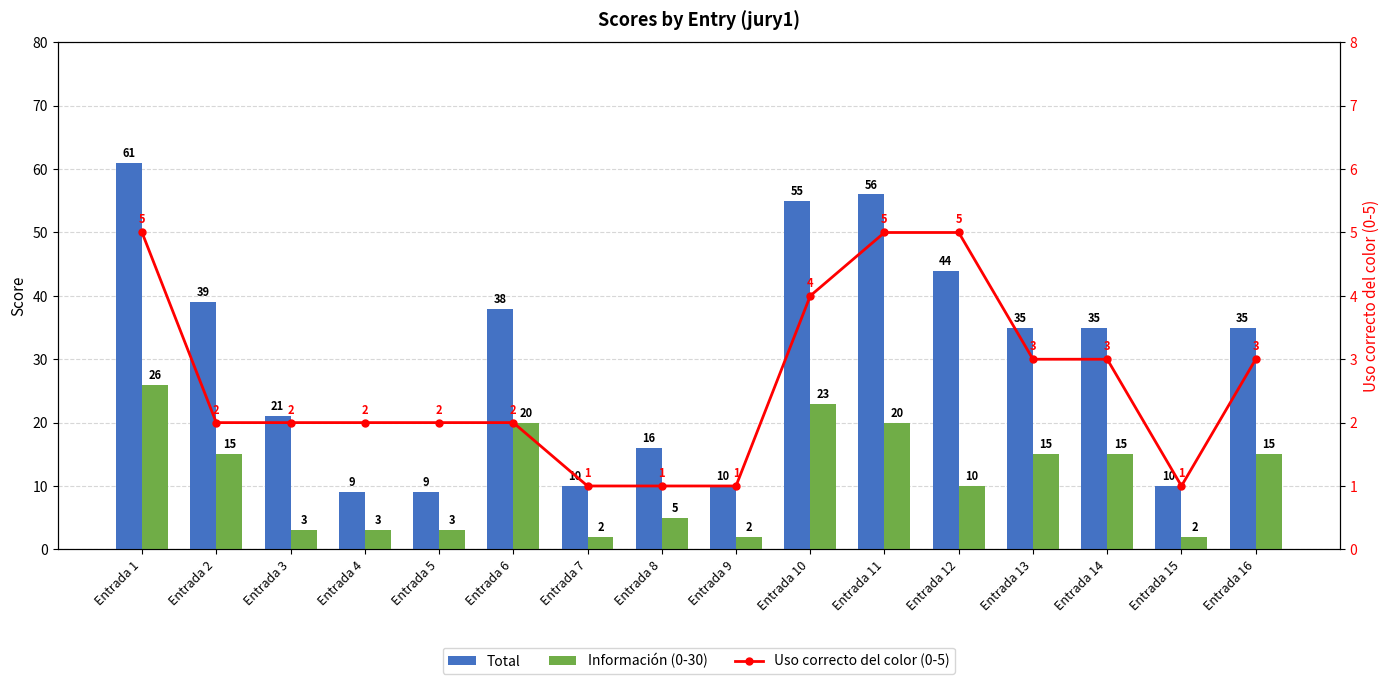

What are all the series names shown in the legend?

Total, Información (0-30), Uso correcto del color (0-5)